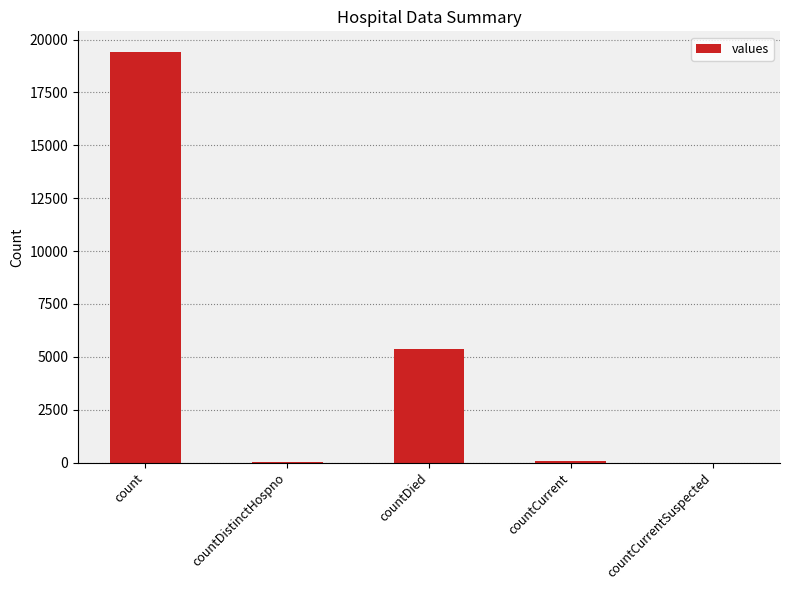

What is the change in value from countDied to countCurrentSuspected?

-5357